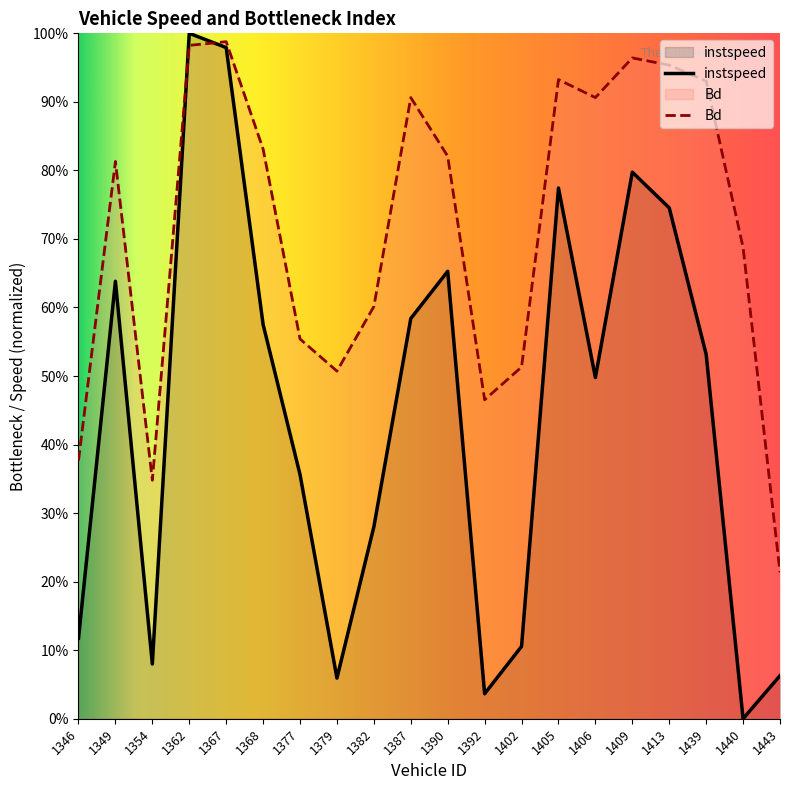

How many series are shown in this chart?

2